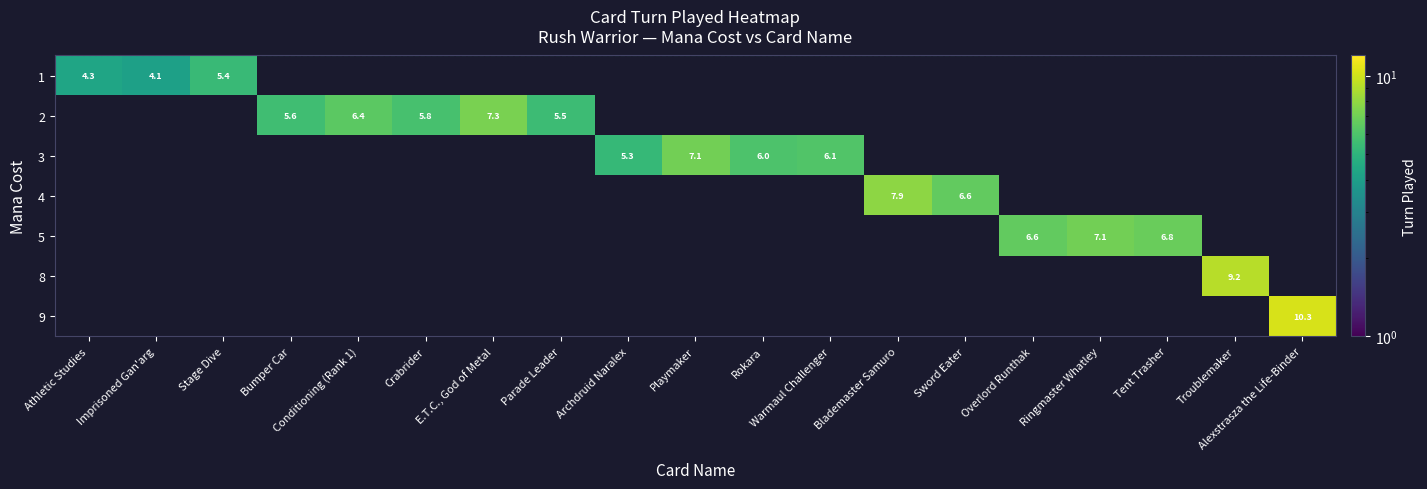

How many categories are shown in the chart?

19